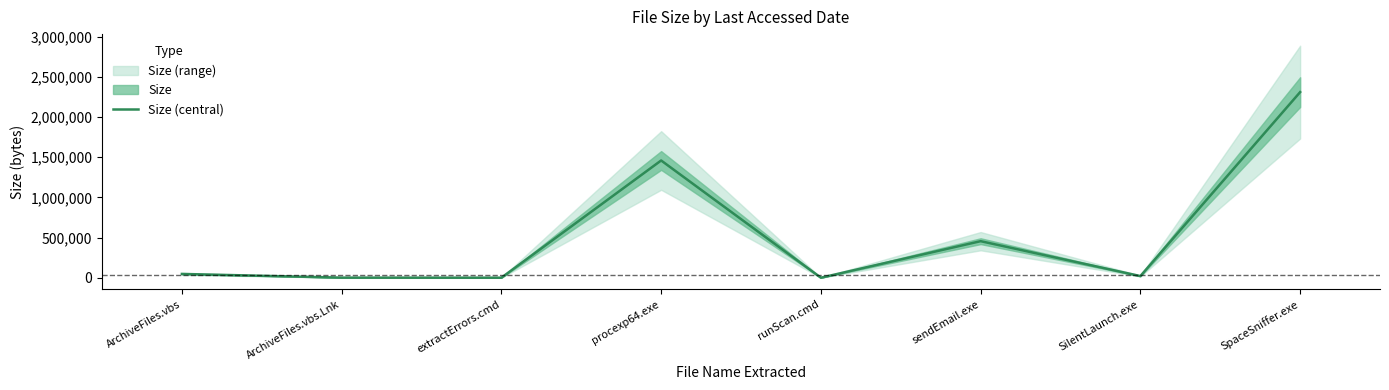

What position from the left is ArchiveFiles.vbs?

1